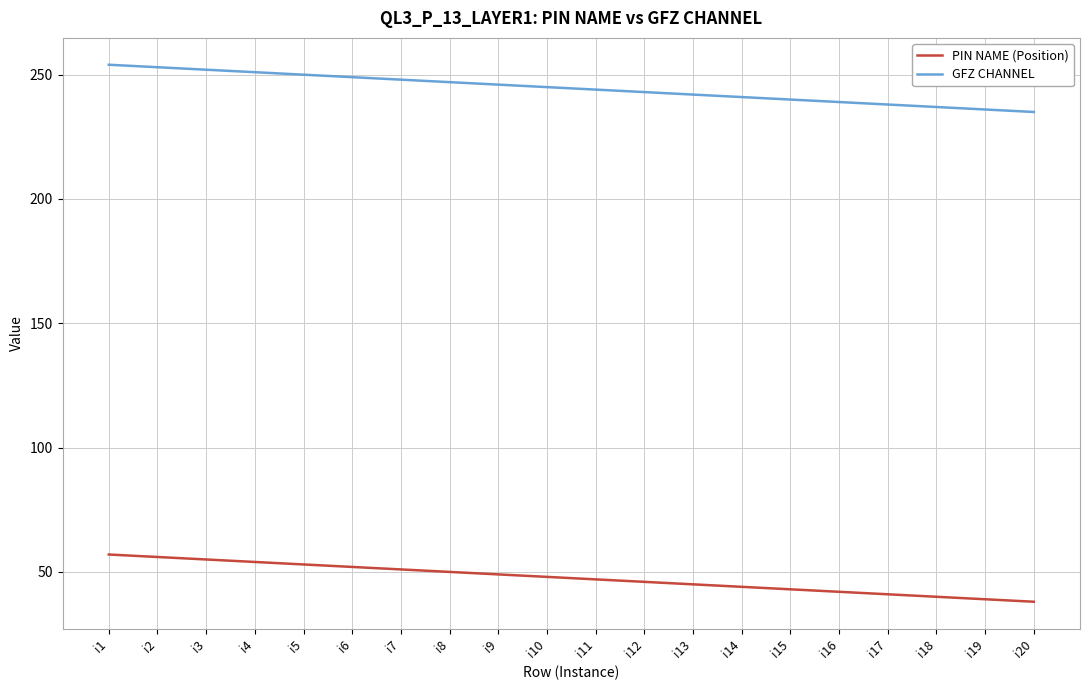

True or false: GFZ CHANNEL and PIN NAME (Position) intersect in this chart.

False